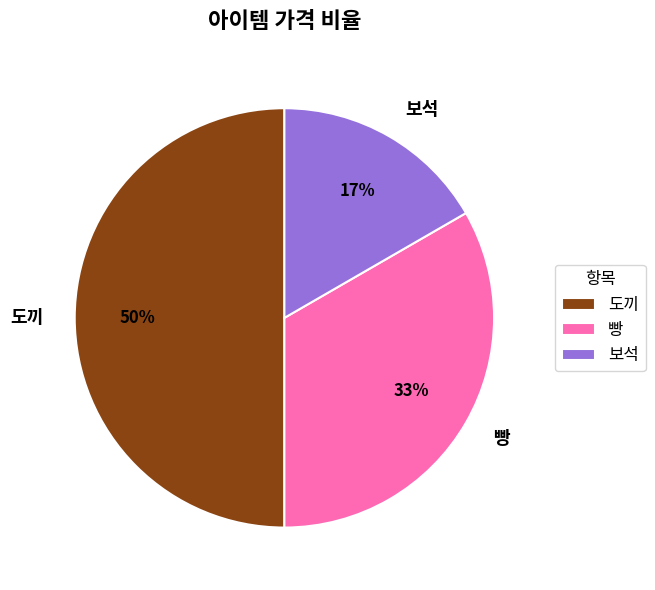

To the nearest percent, what percentage of the pie is 빵?

33%